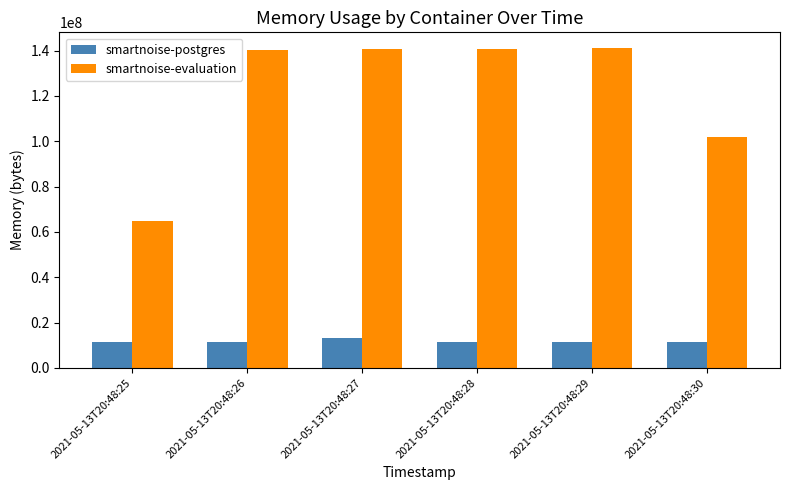

What are all the series names shown in the legend?

smartnoise-postgres, smartnoise-evaluation